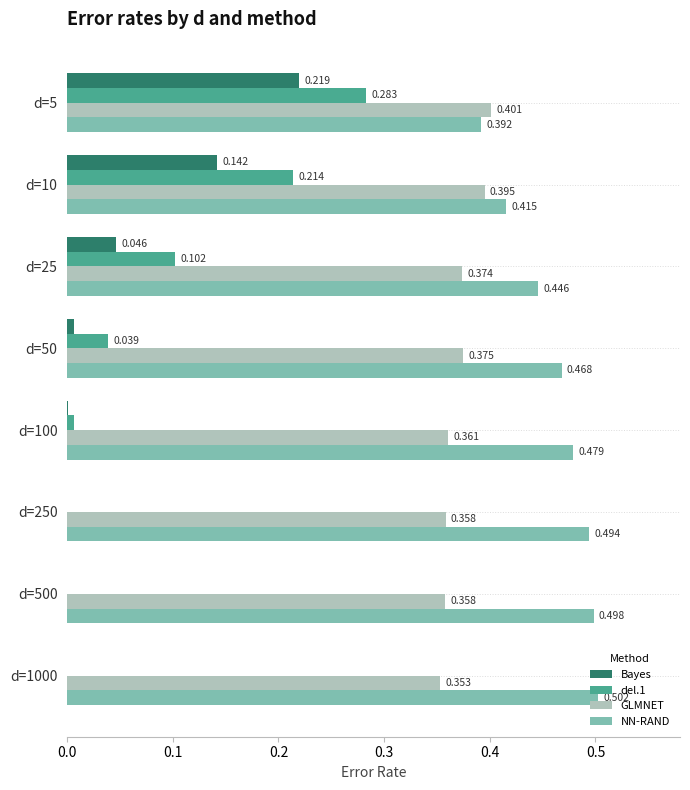

Which series has the largest total across all categories?

NN-RAND